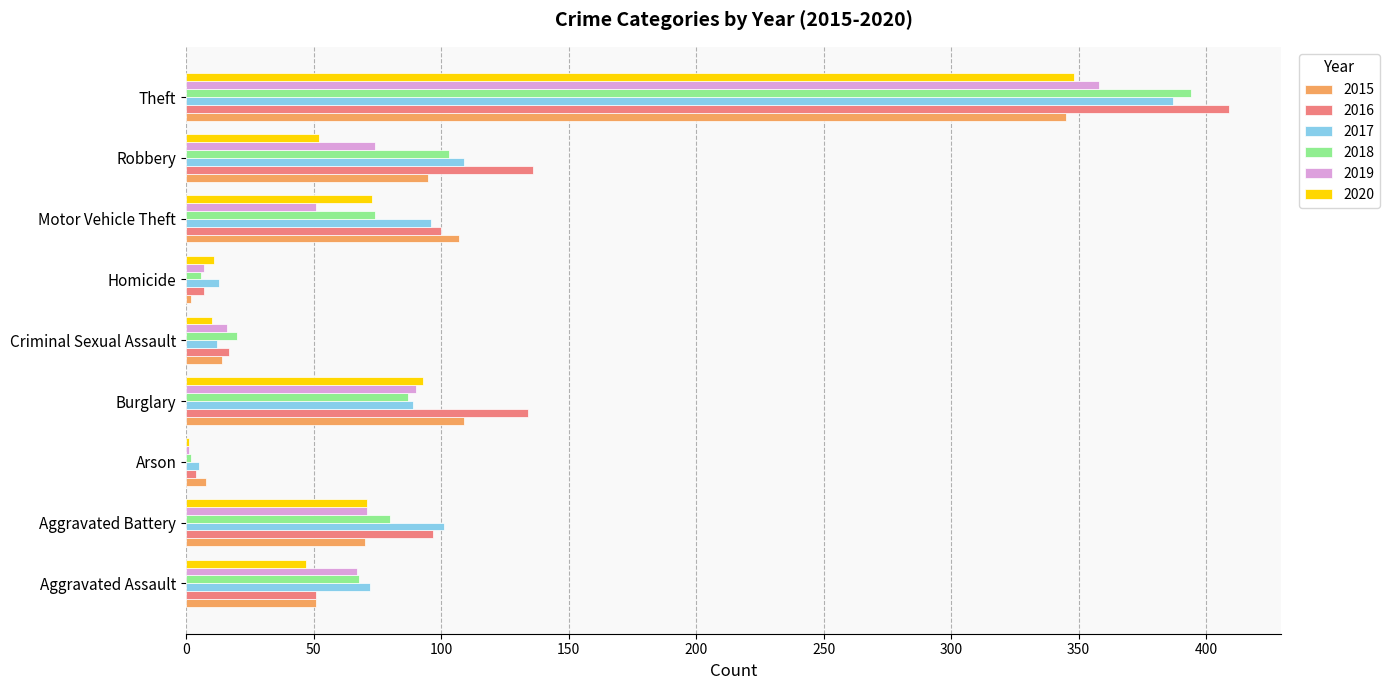

Which category has the highest value in the 2016 series?

Theft